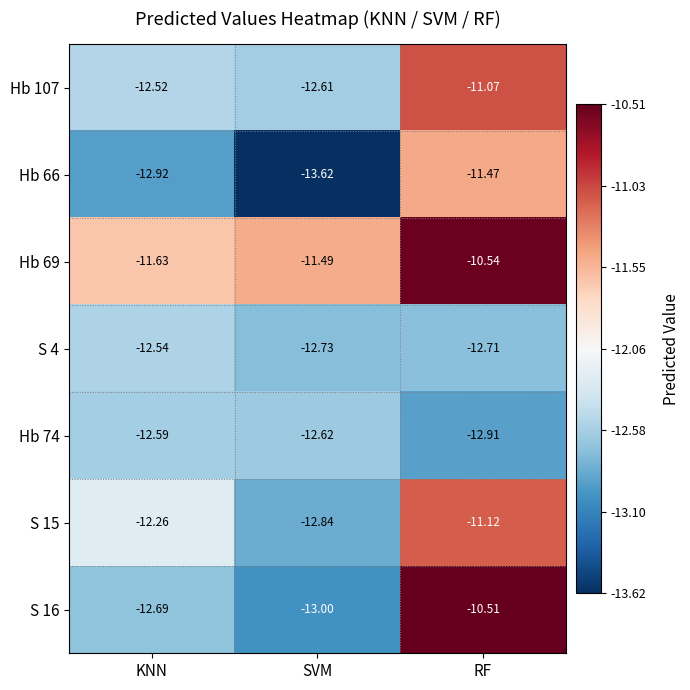

How many values in the Hb 107 series are below -12?

2